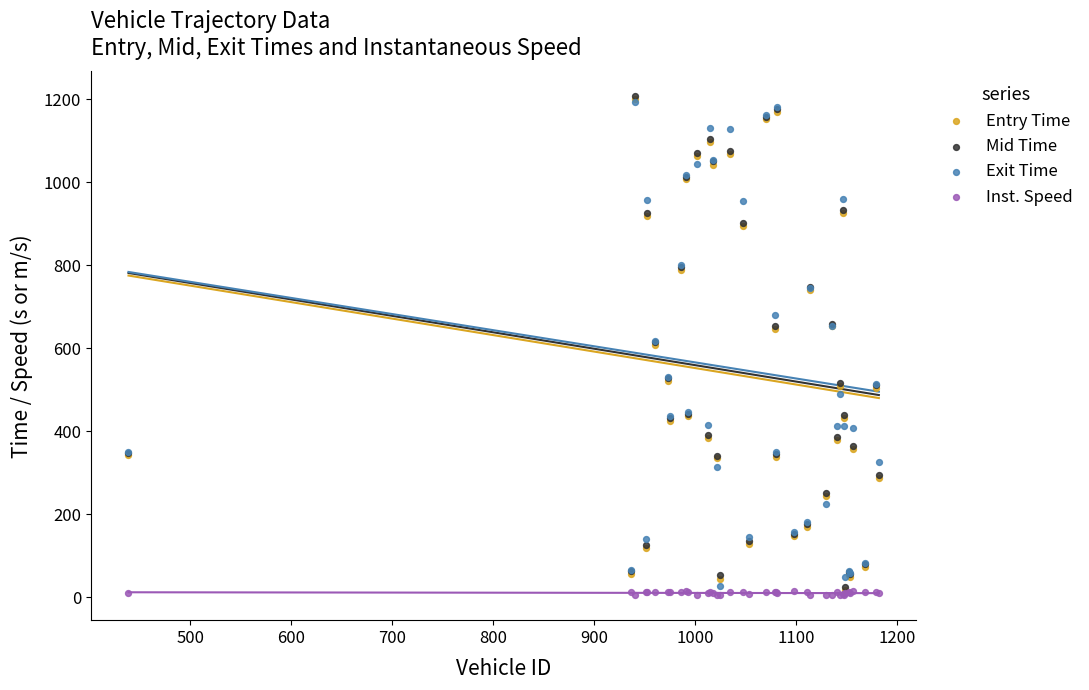

What are all the series names shown in the legend?

Entry Time, Mid Time, Exit Time, Inst. Speed